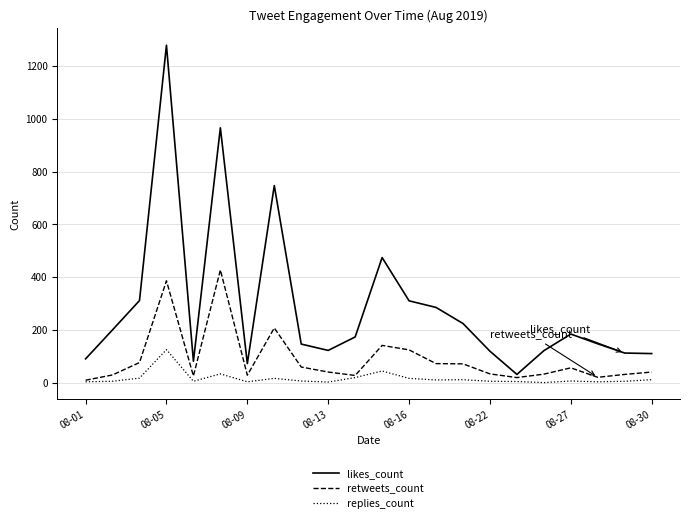

What is the average value of the likes_count series?

287